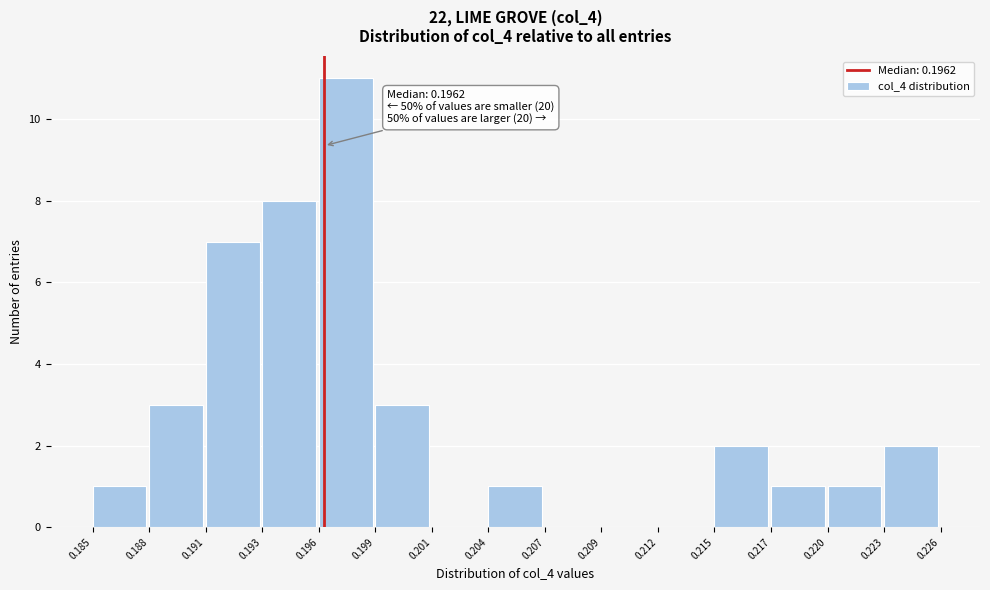

Reading left to right, transcribe all the data shown in this chart.

0.185=1	0.188=3	0.191=7	0.193=8	0.196=11	0.199=3	0.201=0	0.204=1	0.207=0	0.209=0	0.212=0	0.215=2	0.217=1	0.220=1	0.223=2